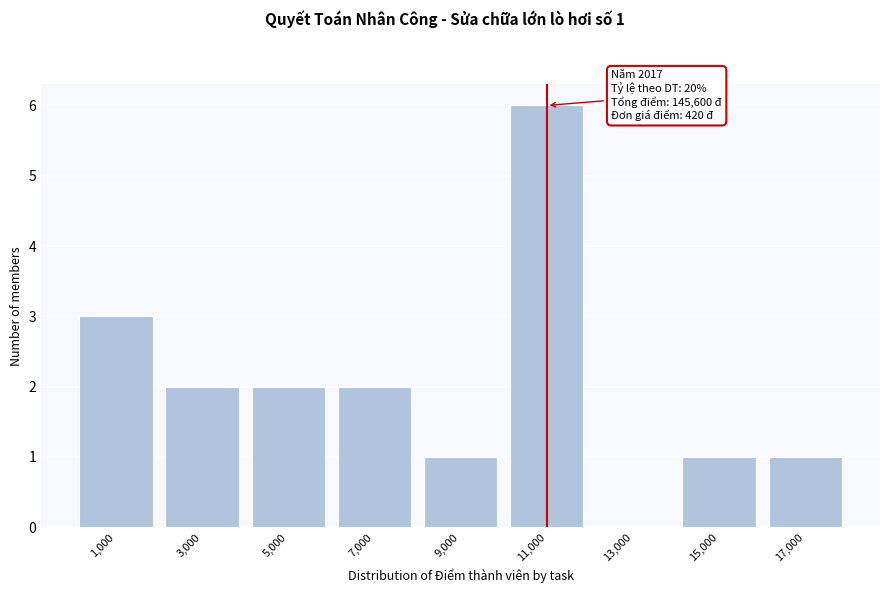

Which range on the x-axis has the tallest bar?

10000 to 12000